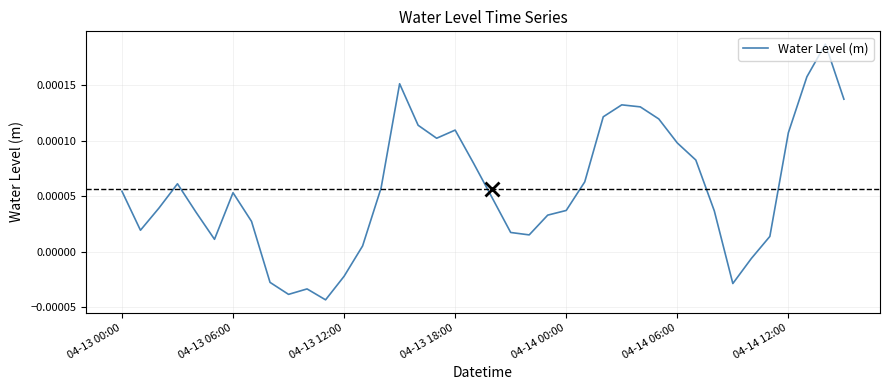

At which label does the data first exceed 0?

04-13 00:00